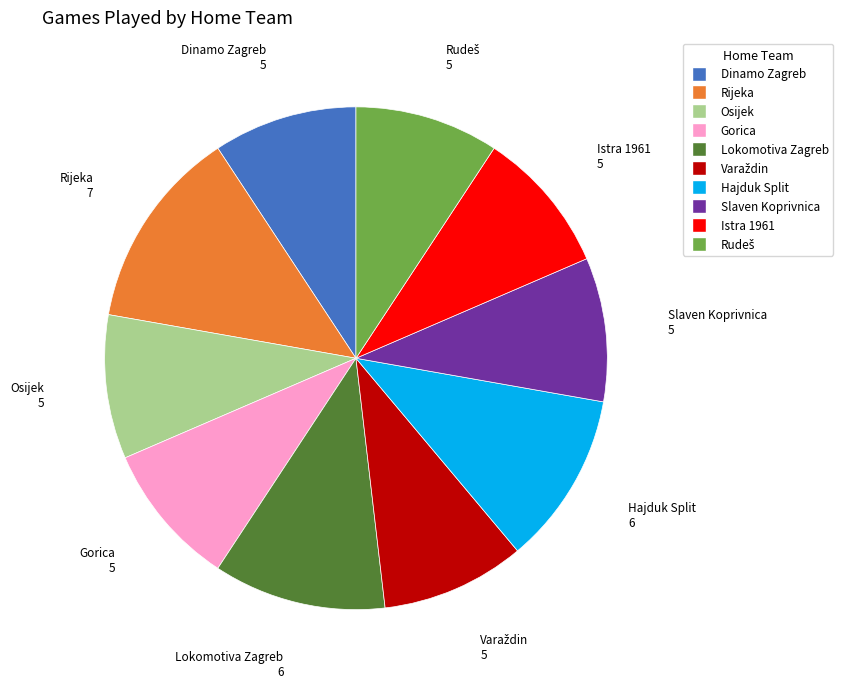

True or false: Osijek accounts for 9% of the total.

True